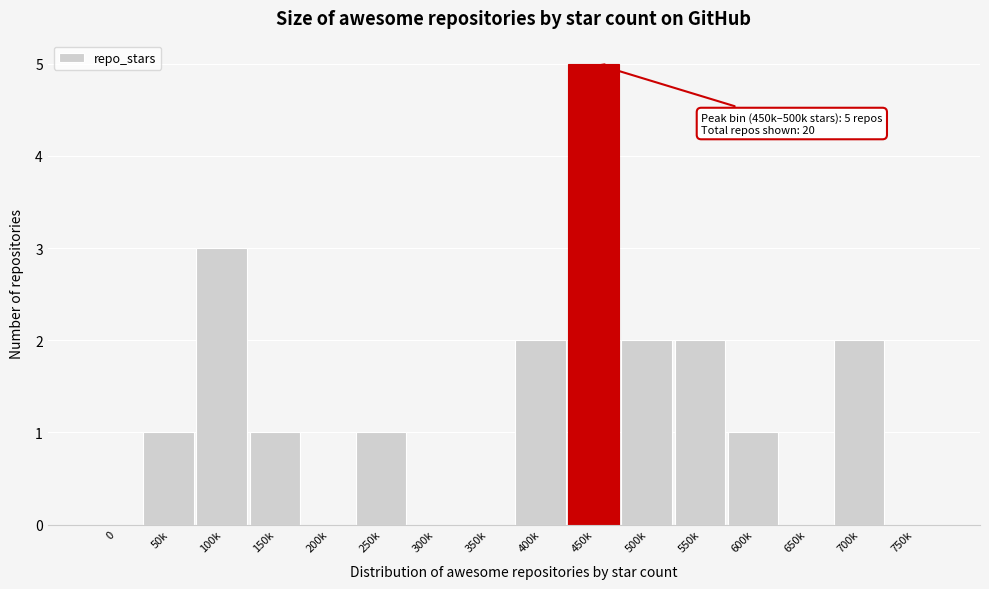

Reading right to left, what are all the values shown in this chart?

750k=0	700k=2	650k=0	600k=1	550k=2	500k=2	450k=5	400k=2	350k=0	300k=0	250k=1	200k=0	150k=1	100k=3	50k=1	0=0